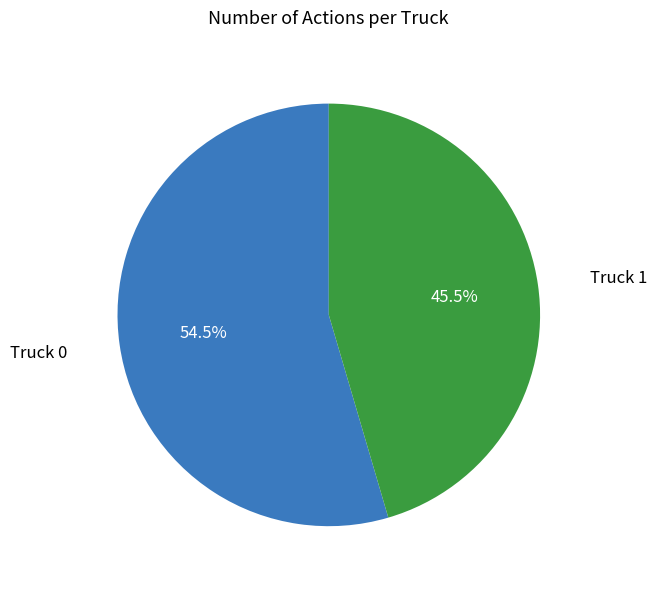

Is there a majority slice in this chart?

Yes